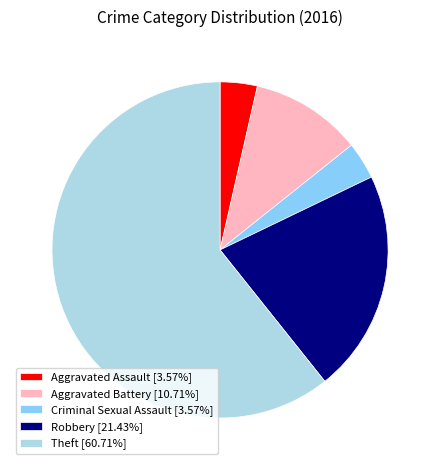

What is the ratio of the value at Criminal Sexual Assault [3.57%] to the value at Aggravated Assault [3.57%]?

1.0